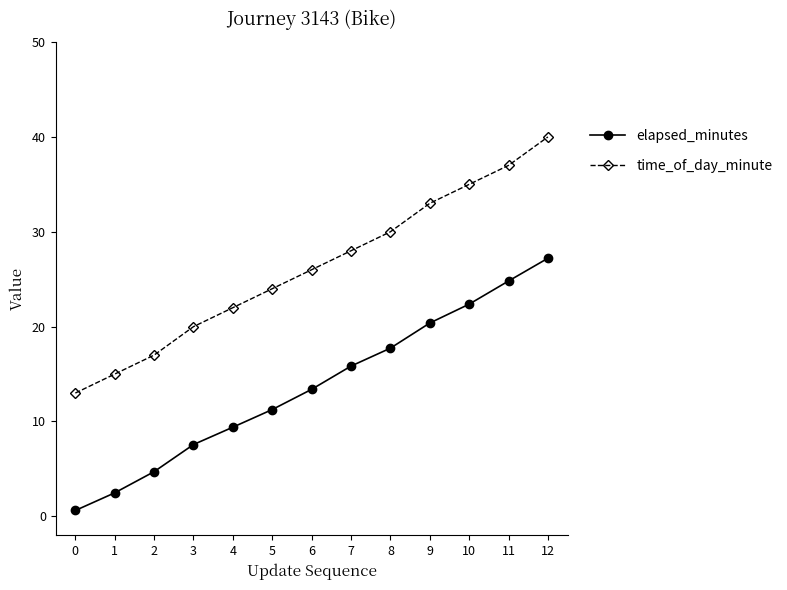

Rank the series by their average value, from lowest to highest.

elapsed_minutes, time_of_day_minute